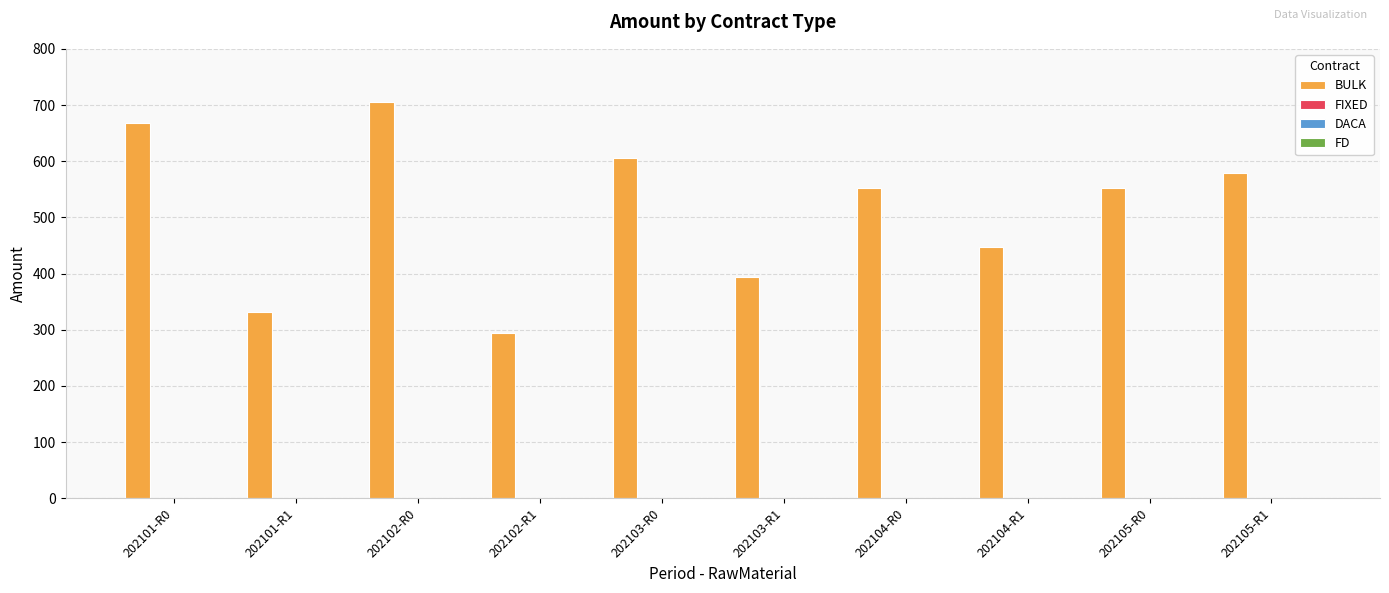

What is the difference between the maximum and minimum values?

411.8